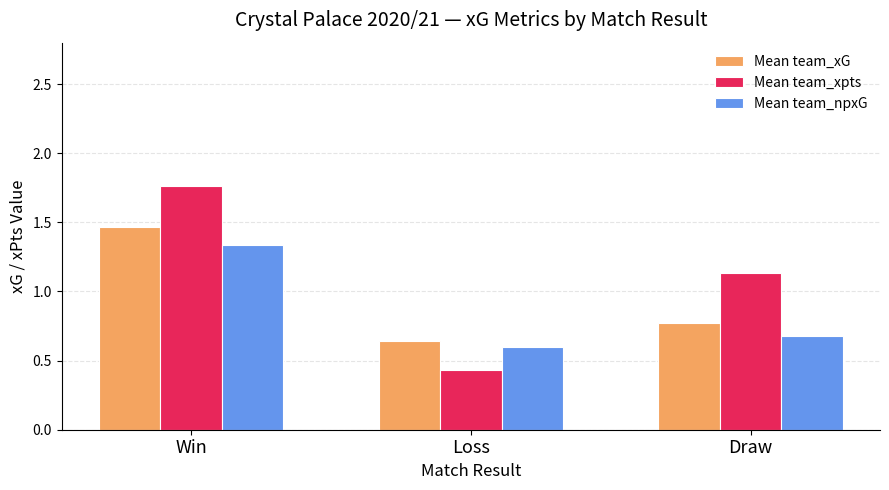

Between Loss and Draw, which series saw the biggest shift?

Mean team_xpts